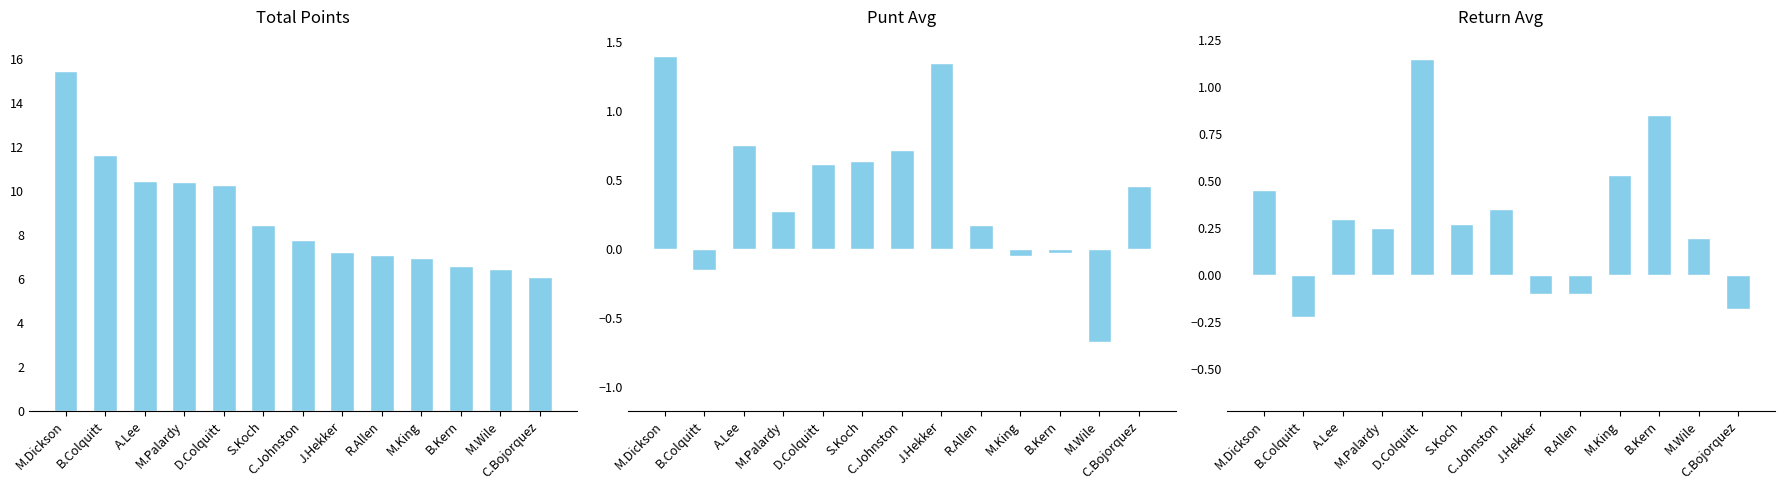

Reading right to left, what are all the values shown in this chart?

Total Points: 6.1	6.4	6.6	6.9	7.1	7.2	7.8	8.5	10.3	10.4	10.5	11.6	15.4
Punt Avg: 0.5	-0.7	-0.0	-0.1	0.2	1.4	0.7	0.6	0.6	0.3	0.8	-0.1	1.4
Return Avg: -0.2	0.2	0.8	0.5	-0.1	-0.1	0.3	0.3	1.1	0.2	0.3	-0.2	0.5